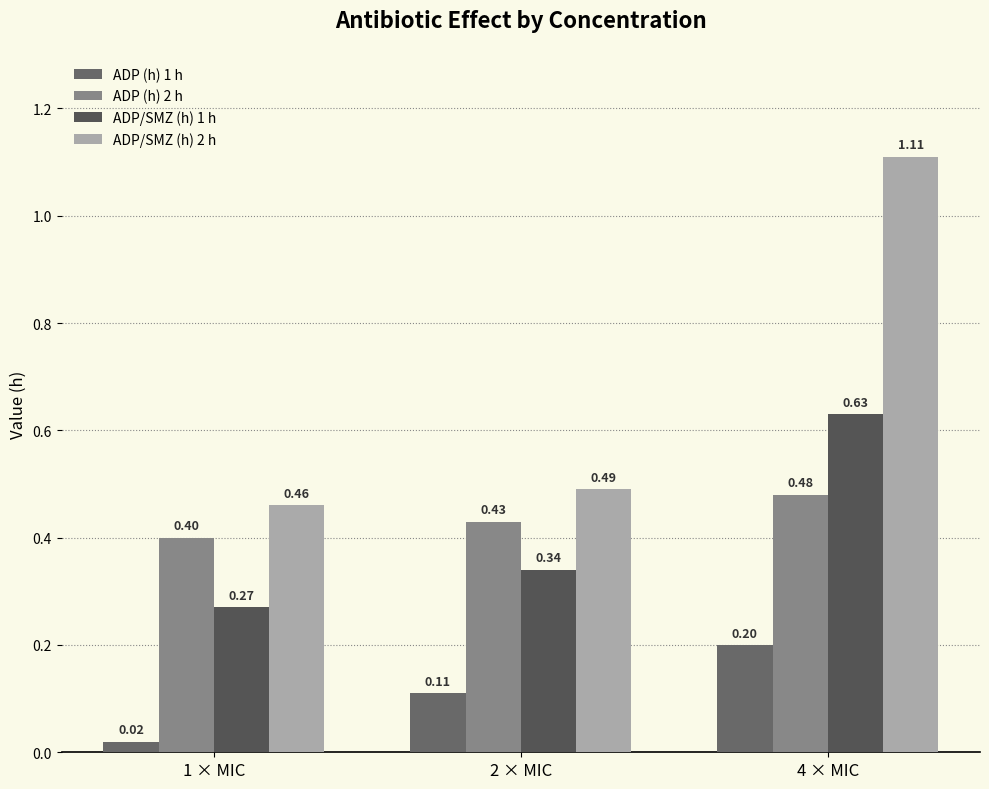

Reading right to left, list all the values displayed in this chart.

ADP (h) 1 h: 4 × MIC=0.2	2 × MIC=0.1	1 × MIC=0.0
ADP (h) 2 h: 4 × MIC=0.5	2 × MIC=0.4	1 × MIC=0.4
ADP/SMZ (h) 1 h: 4 × MIC=0.6	2 × MIC=0.3	1 × MIC=0.3
ADP/SMZ (h) 2 h: 4 × MIC=1.1	2 × MIC=0.5	1 × MIC=0.5